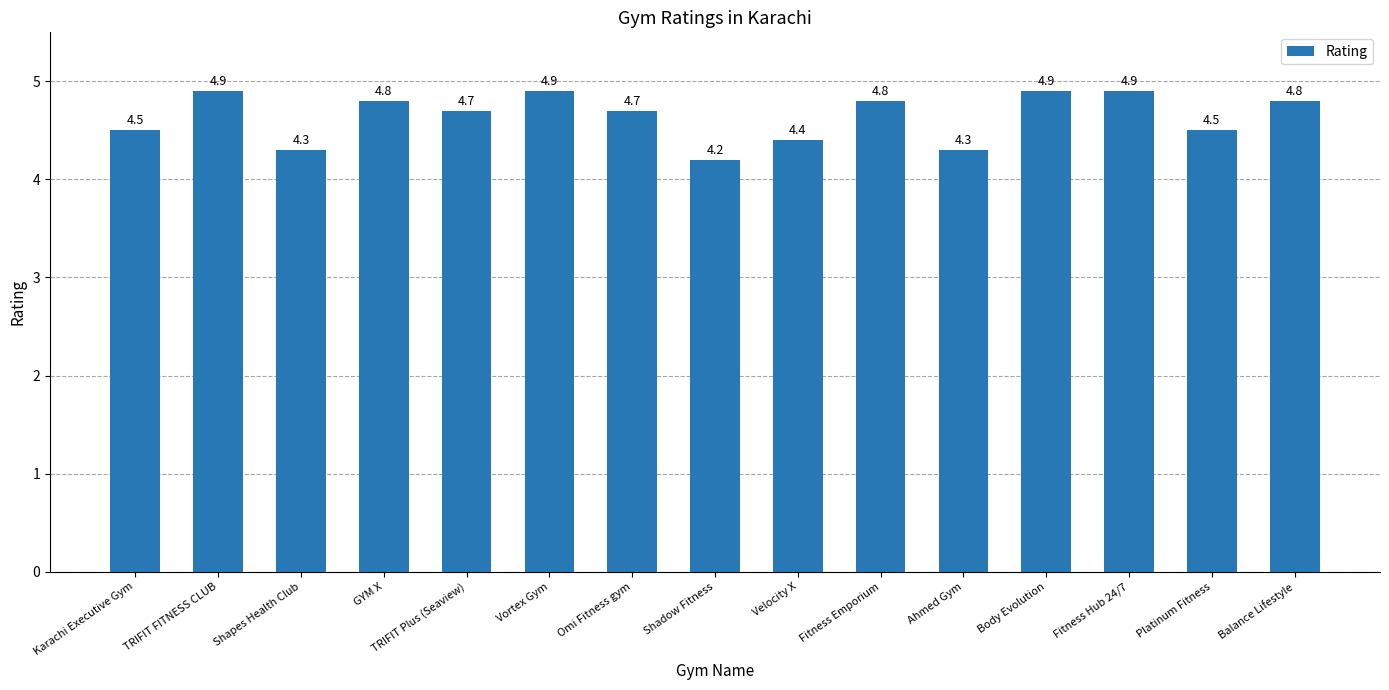

Are the bars grouped side by side (vs. stacked)?

No